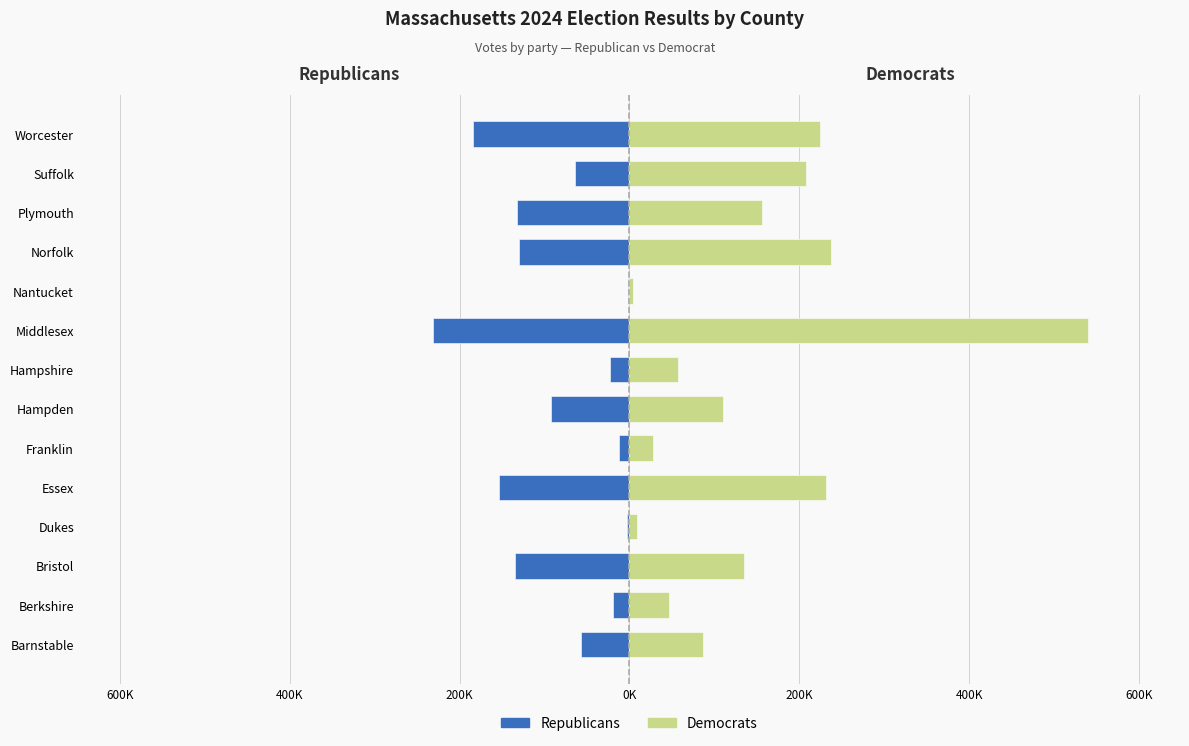

What is the difference between the maximum and minimum values in the Republicans series?

229496